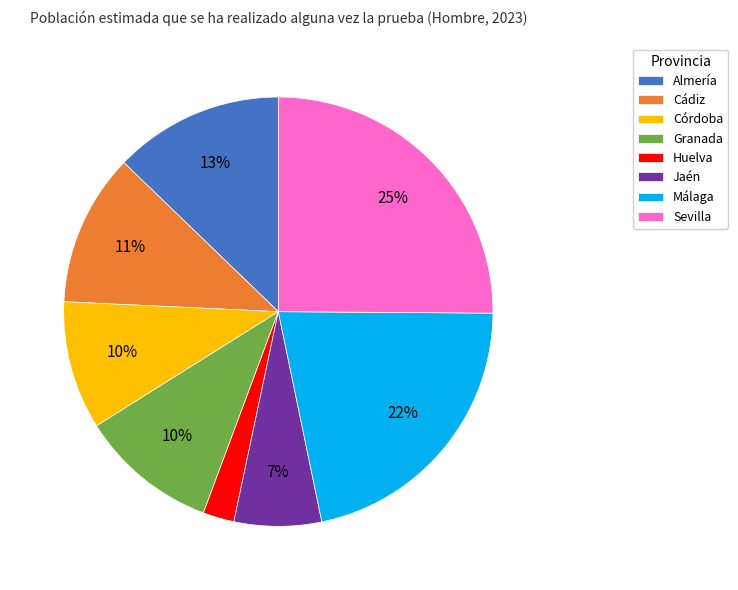

Approximately how many times larger is the value at Almería compared to Córdoba?

1.3